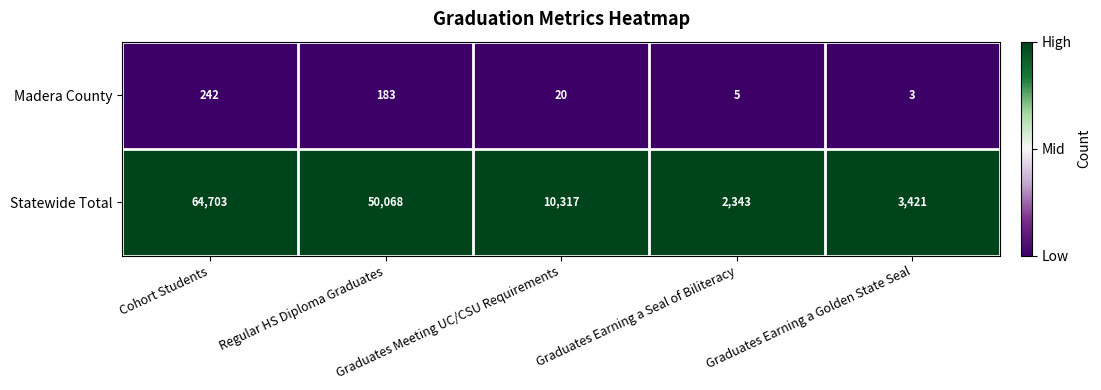

What is the lowest value of the Madera County series?

3